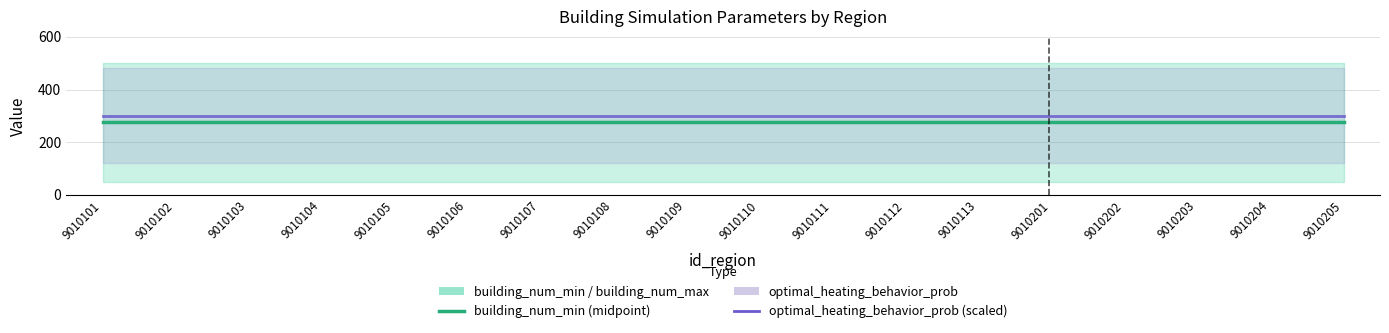

At which category is the sum across all series the highest?

9010101